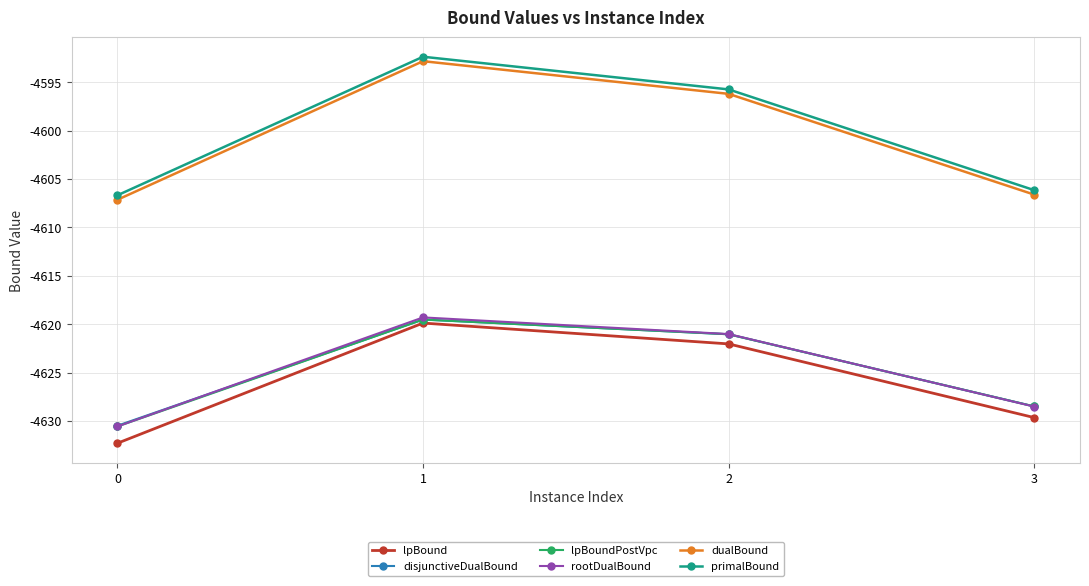

True or false: lpBound has a value of -4632.3 at 0.

True